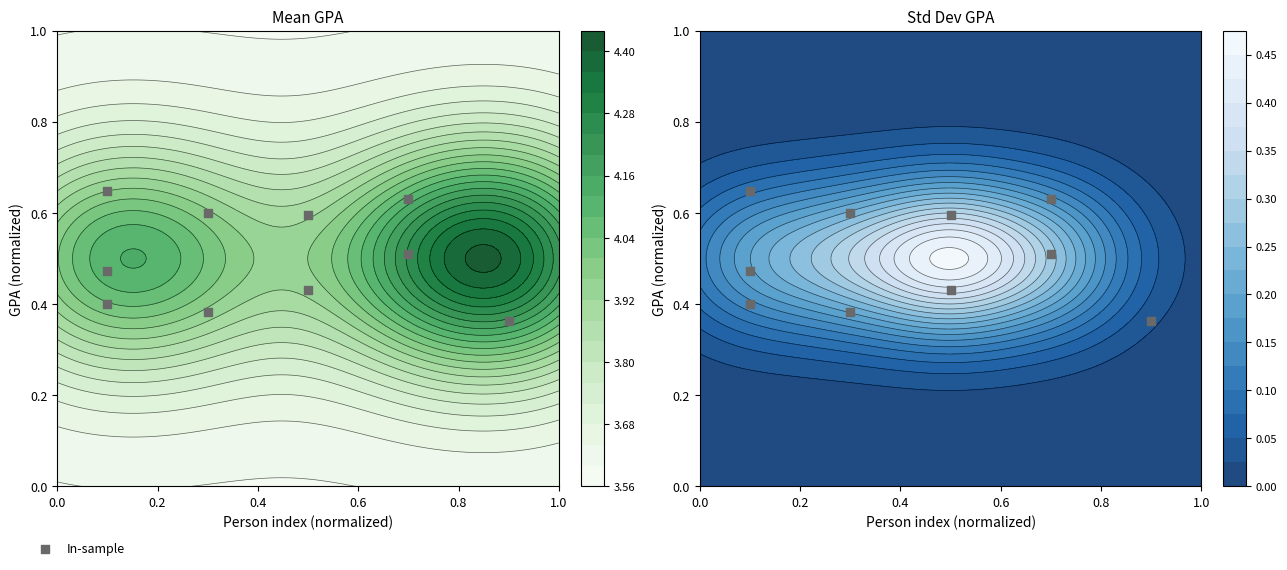

How many series are shown in this chart?

1